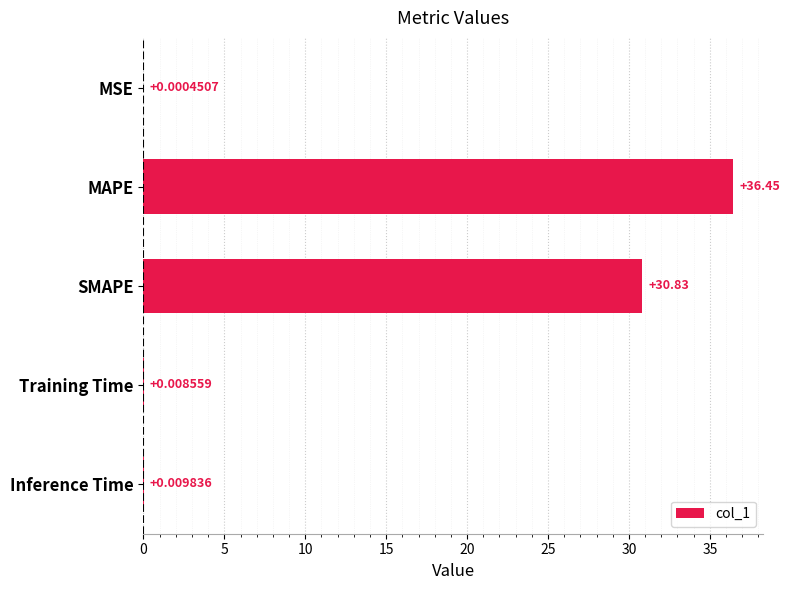

Where is the data nearest to the value 18?

SMAPE